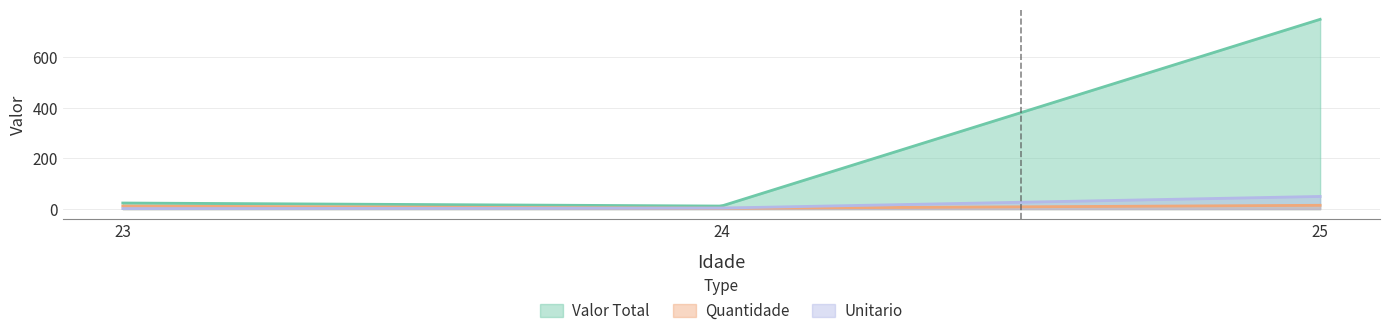

Reading right to left, extract all data points from this chart.

Valor Total: 25=750	24=12	23=24
Quantidade: 25=15	24=3	23=12
Unitario: 25=50	24=4	23=2